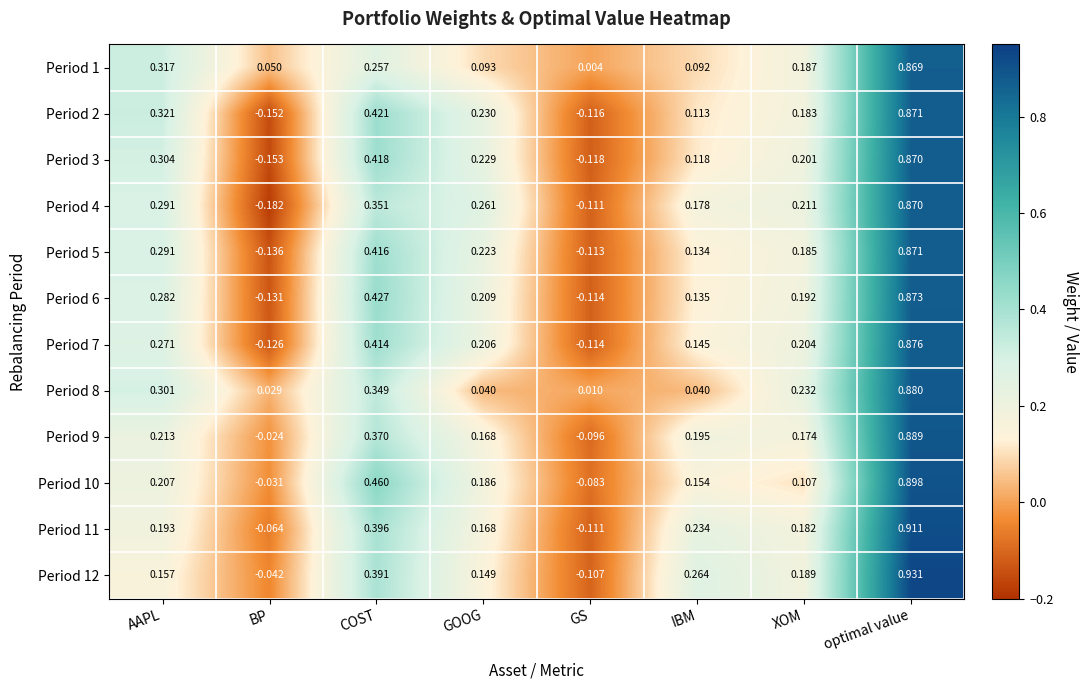

At which label does Period 4 reach its peak?

optimal value